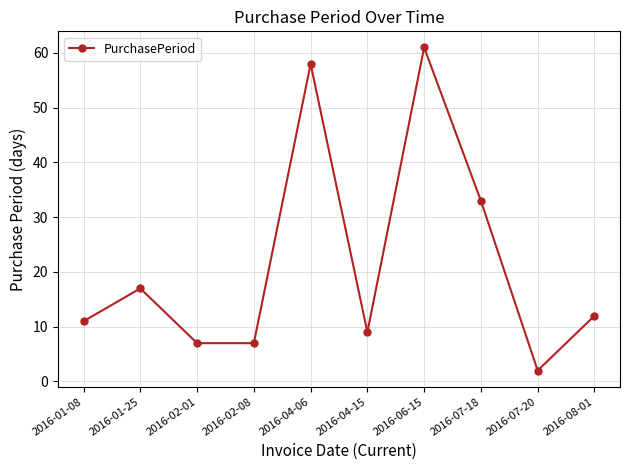

How many data points are less than 12?

5